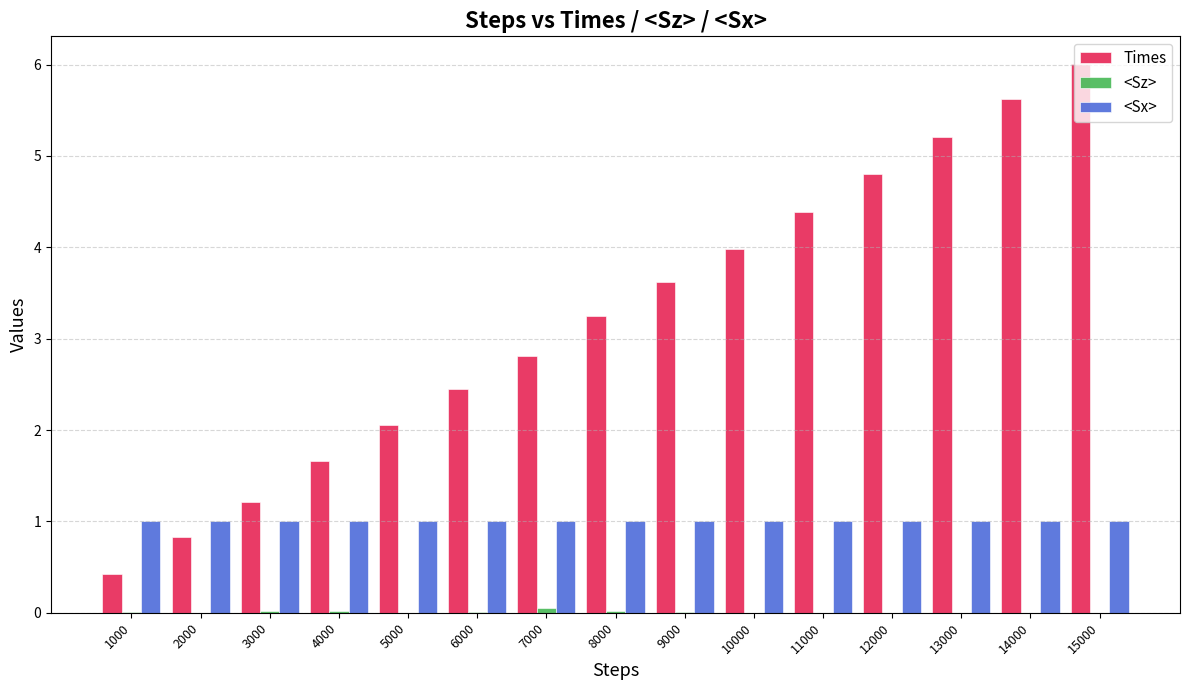

The <Sx> series shows 1.0 at 10000. True or false?

True